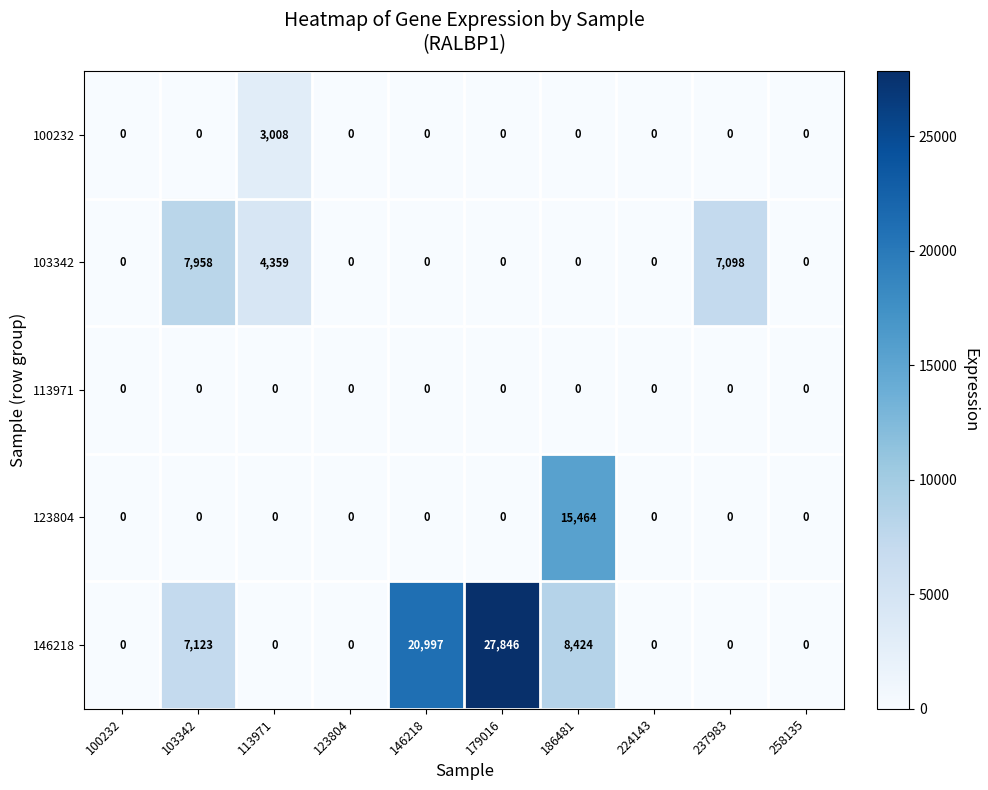

At how many categories does at least one series exceed 14017?

3